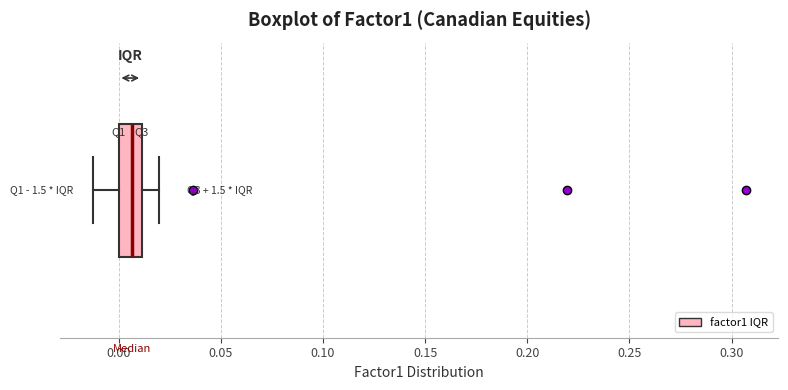

Where does the left whisker of the box end on the x-axis? The values are not printed on the chart, so give them approximately, as read against the axis.

-0.015